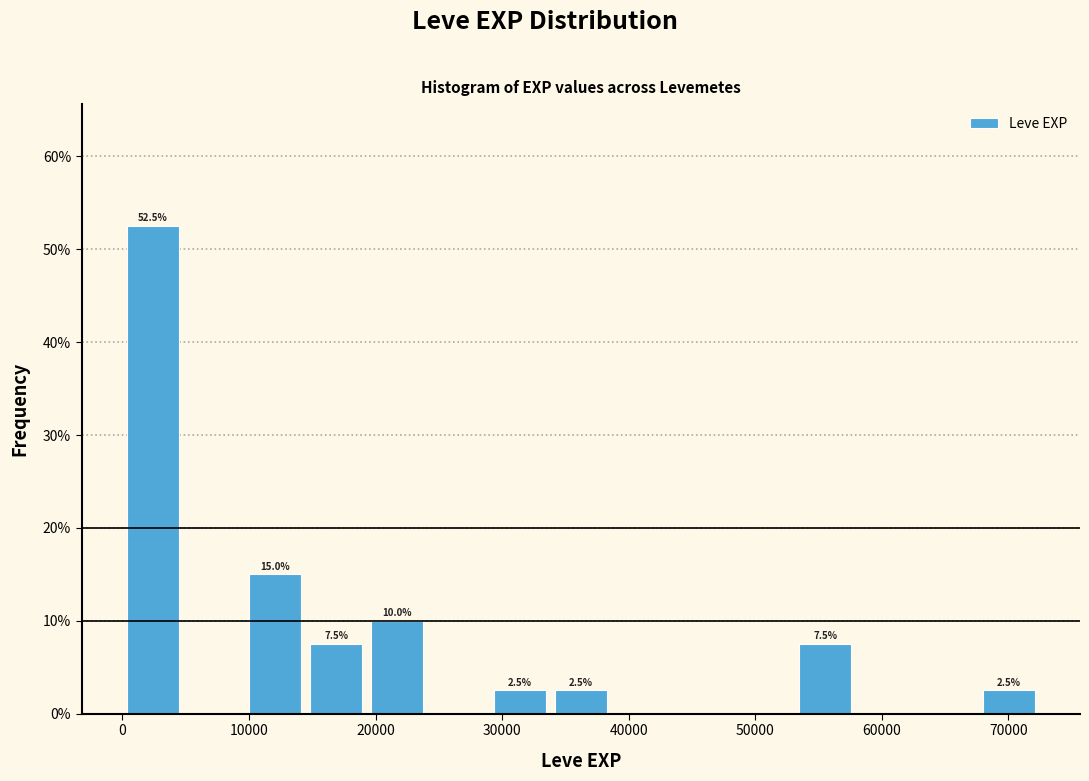

Over which range of the x-axis is the bar tallest?

0 to 5000